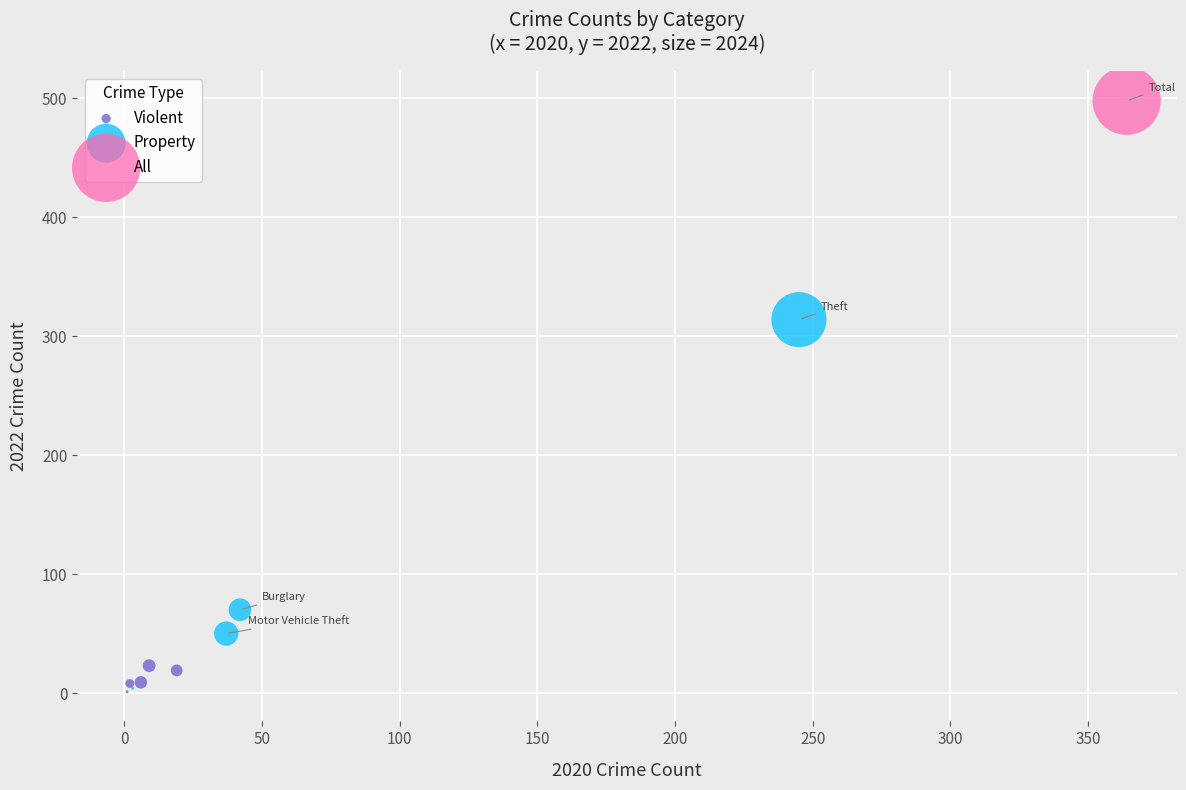

What are all the series names shown in the legend?

Violent, Property, All